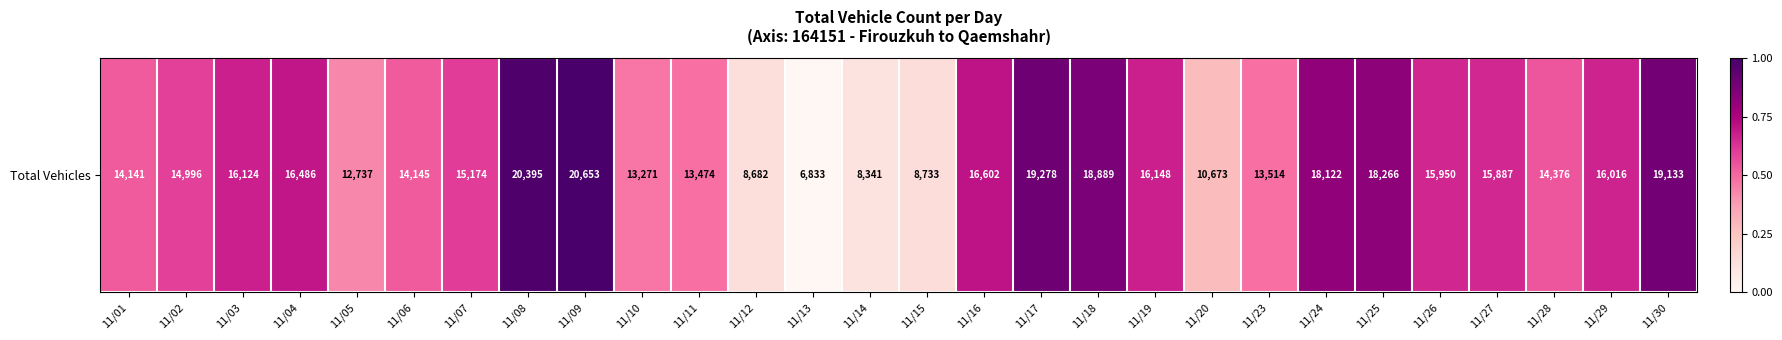

What is the difference between the maximum and minimum values?

13820